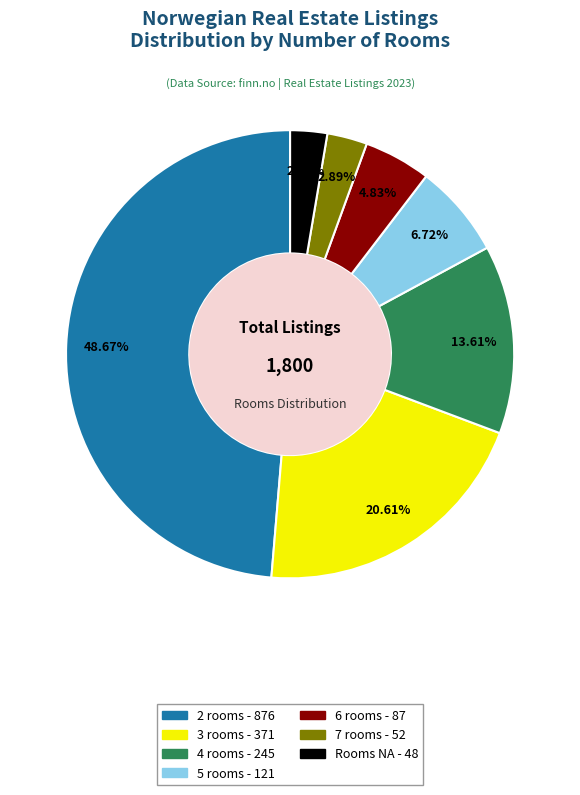

Count the number of slices in the pie.

7